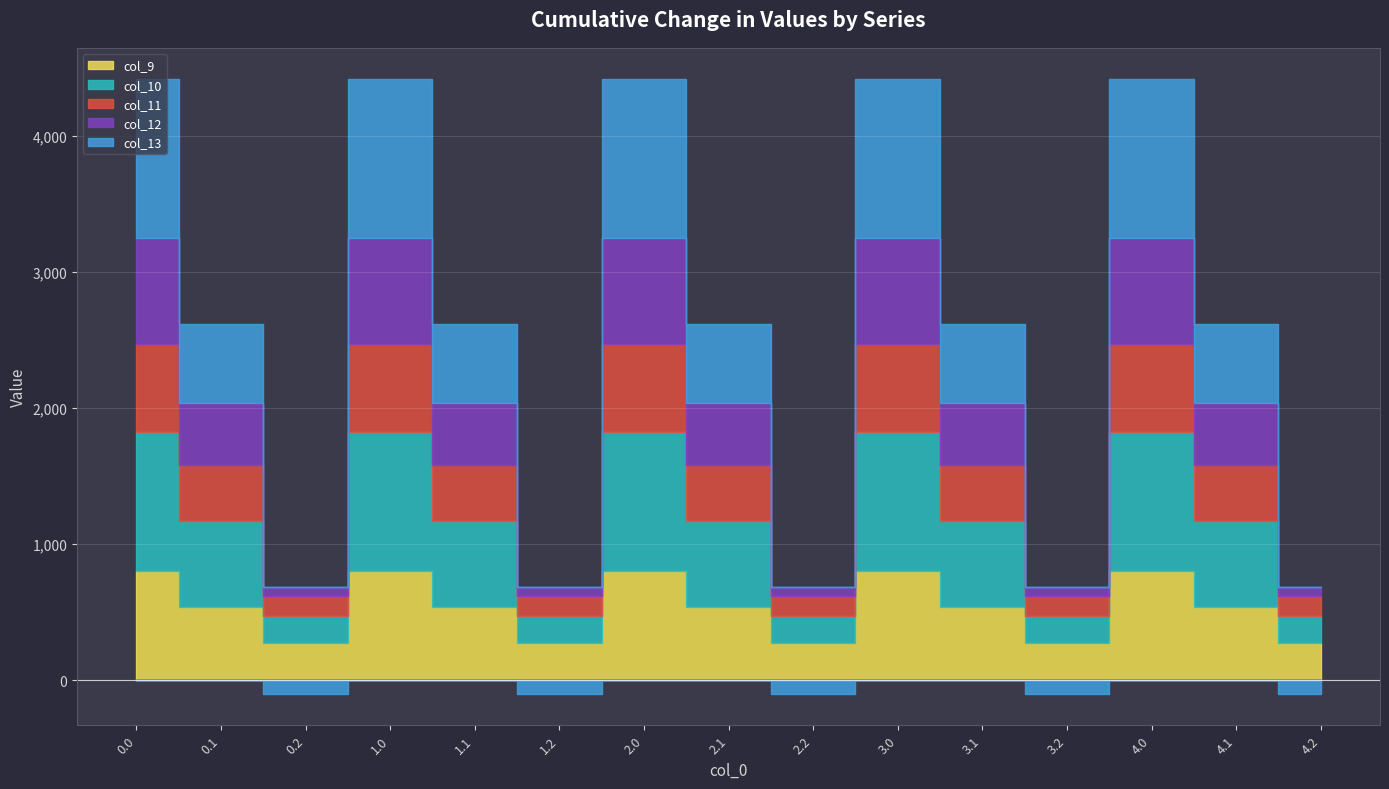

List the labels in order of col_11 value, smallest first.

0.2, 1.2, 2.2, 3.2, 4.2, 0.1, 1.1, 2.1, 3.1, 4.1, 0.0, 1.0, 2.0, 3.0, 4.0